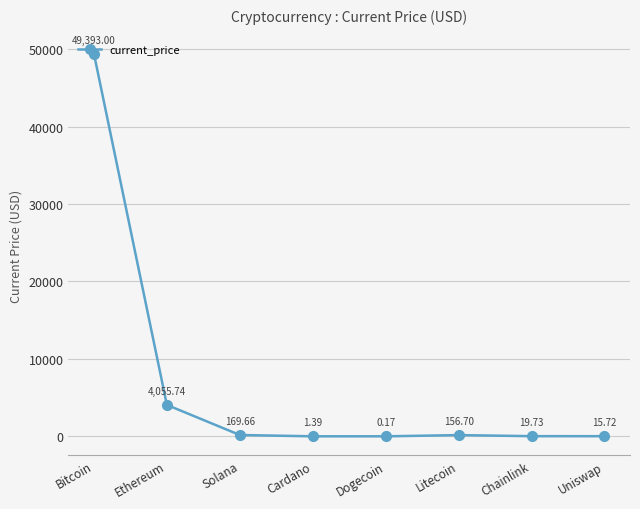

Where does the data first go above 156?

Bitcoin